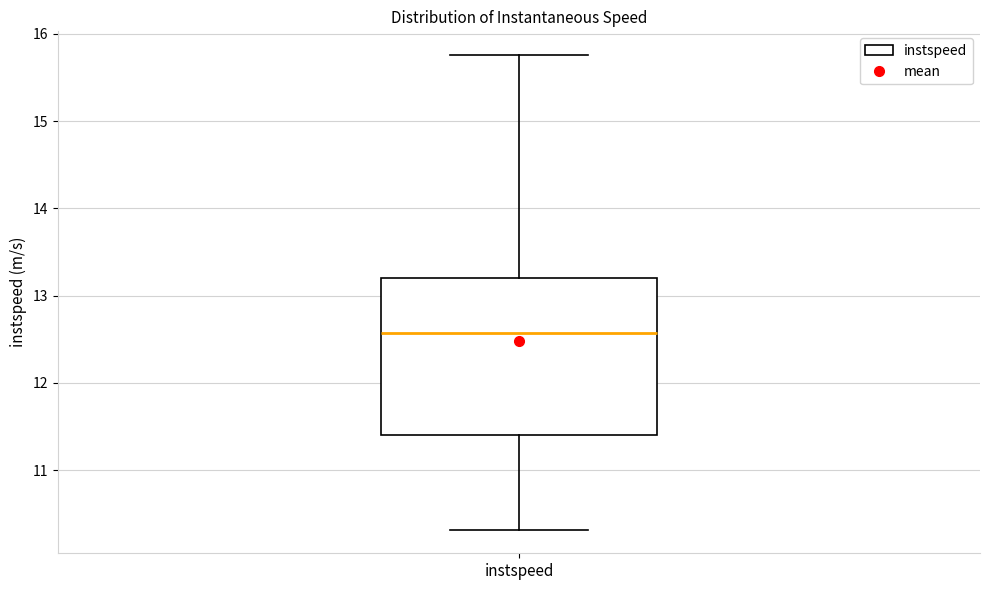

Read this box plot against the y-axis: the position of the median line, the range covered by the box, and the ends of both whiskers. The values are not printed on the chart, so give them approximately, as read against the axis.

median 12.6, box 11.4 to 13.2, whiskers 10.3 to 15.8